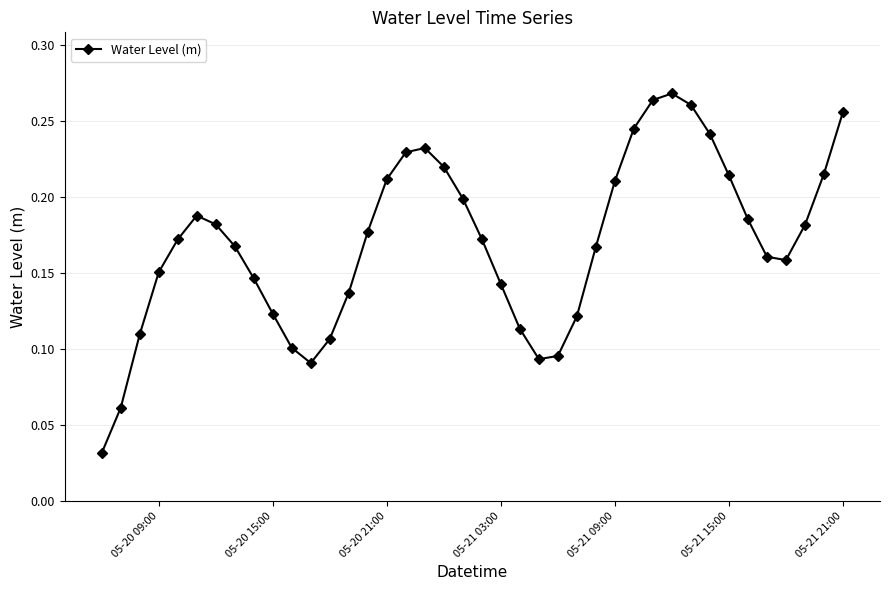

How many data points does each series have?

40